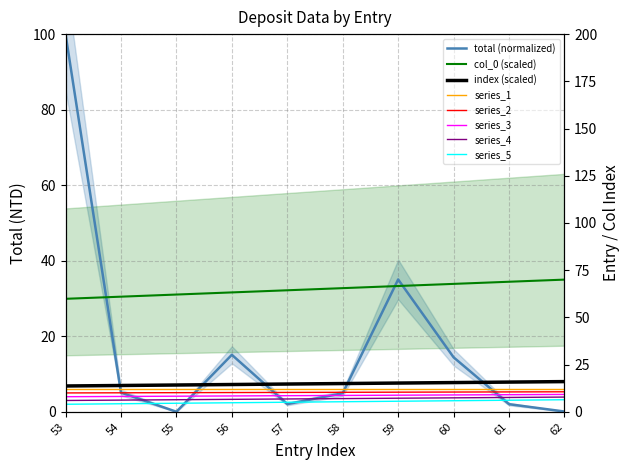

What is the difference between the second highest and second lowest values in the total series?

35.0